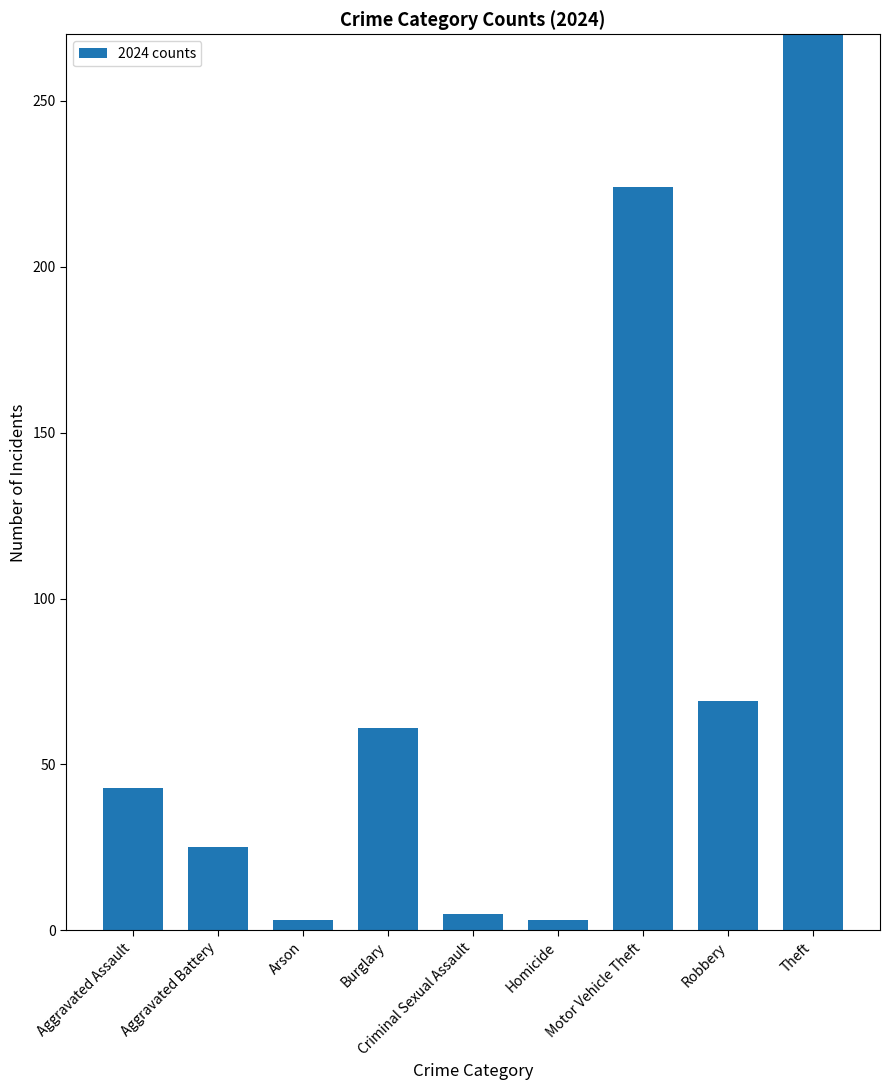

At which label does the data first exceed 43?

Burglary